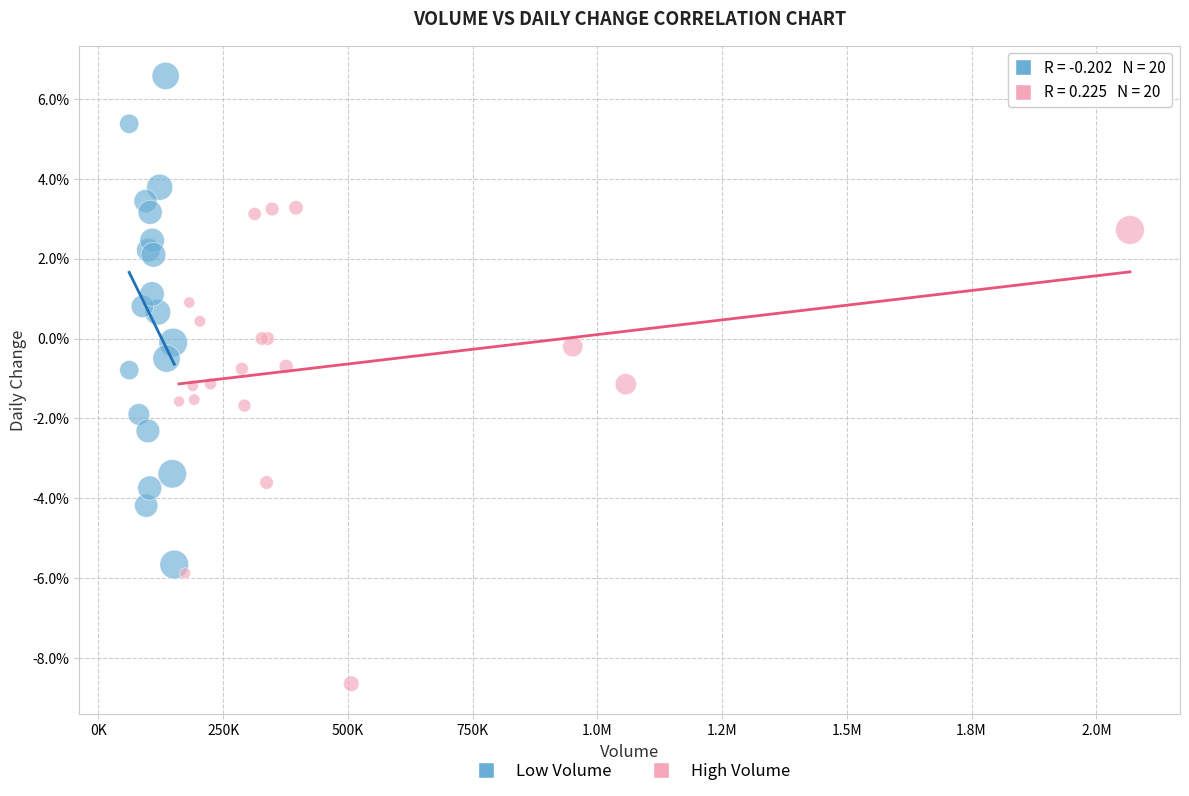

Which series reaches the minimum Y coordinate?

High Volume